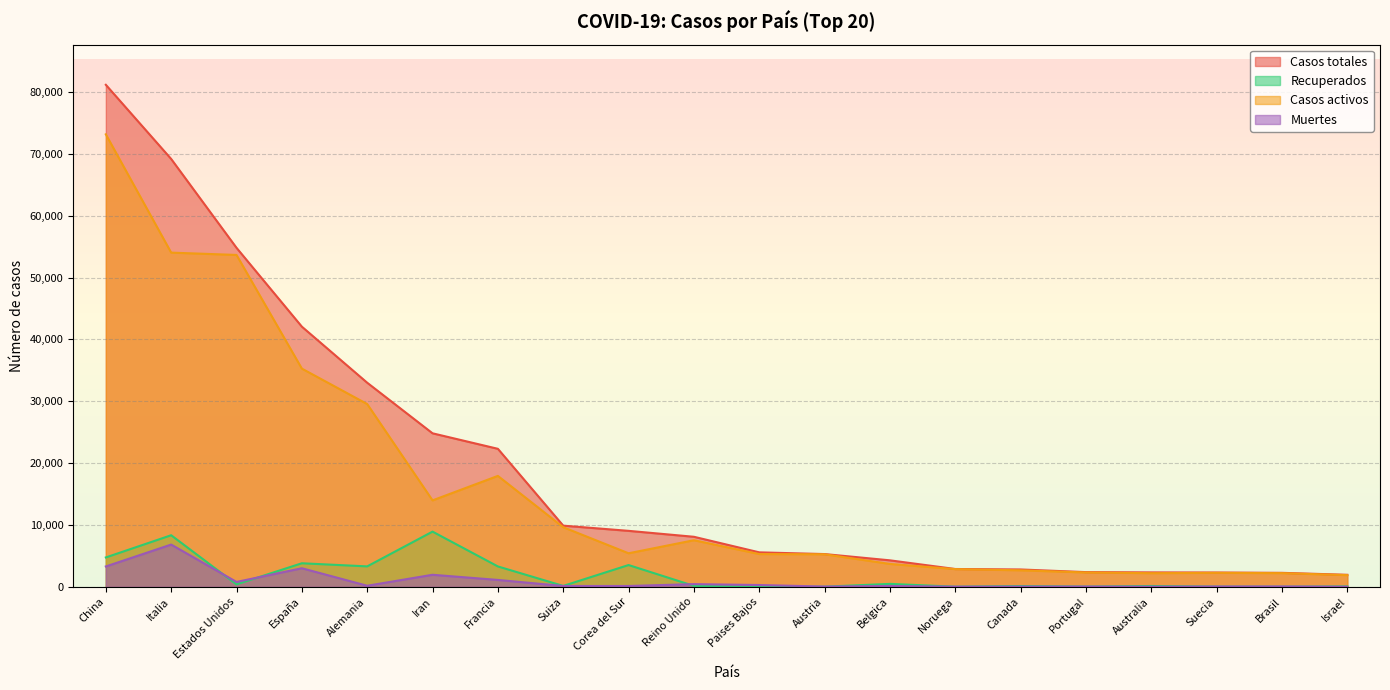

Where is the first local minimum for Recuperados?

Estados Unidos